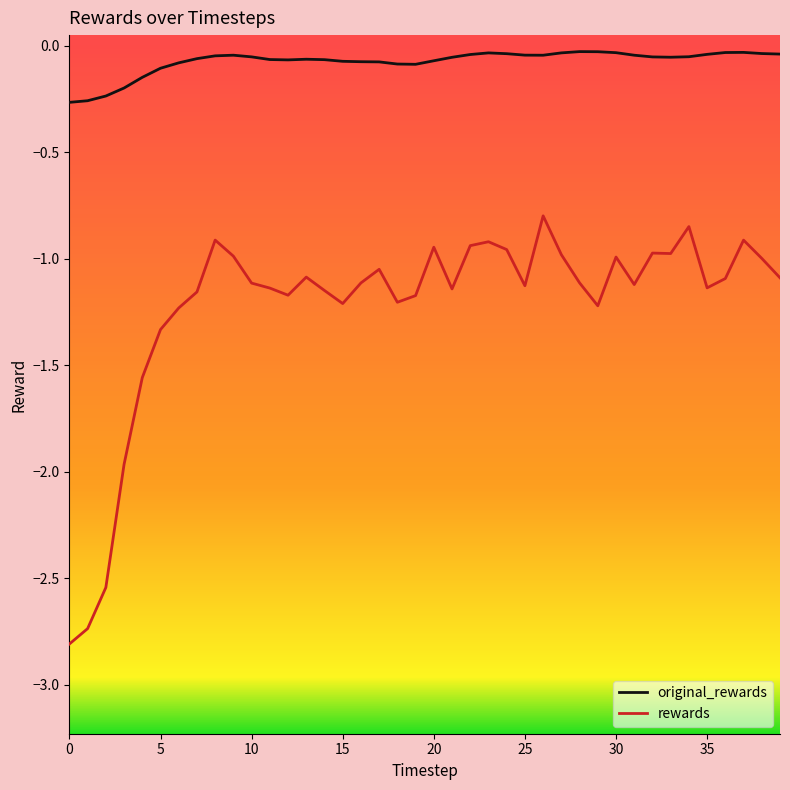

Does the chart have visible grid lines?

No